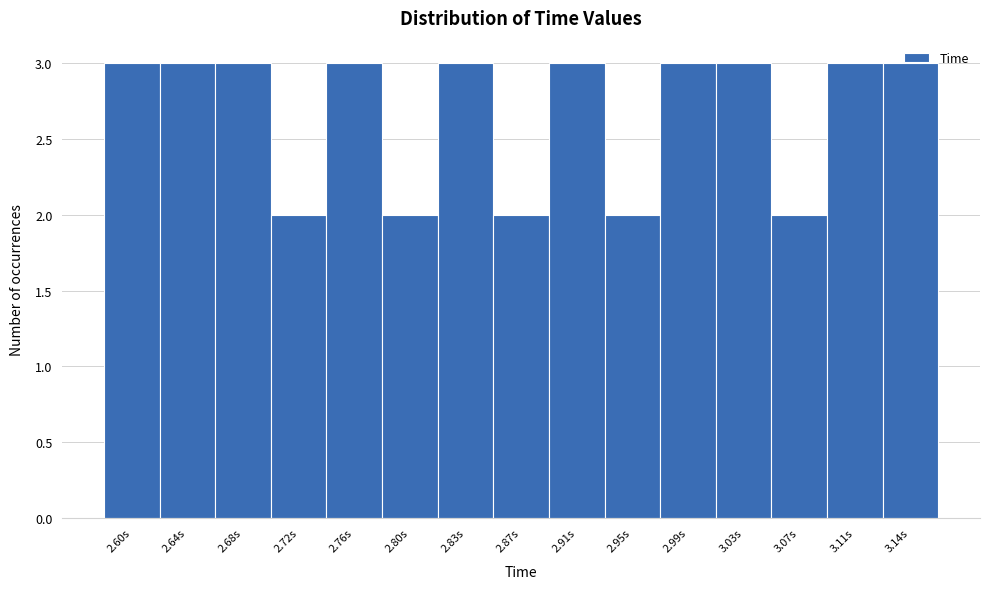

Reading left to right, transcribe this chart: for each bar, give the range it covers on the x-axis and its height. Neither the bar edges nor the heights are printed on the chart, so give them approximately, as read against the axes.

2.585 to 2.620: 3
2.620 to 2.660: 3
2.660 to 2.700: 3
2.700 to 2.740: 2
2.740 to 2.775: 3
2.775 to 2.815: 2
2.815 to 2.855: 3
2.855 to 2.890: 2
2.890 to 2.930: 3
2.930 to 2.970: 2
2.970 to 3.010: 3
3.010 to 3.045: 3
3.045 to 3.085: 2
3.085 to 3.125: 3
3.125 to 3.165: 3